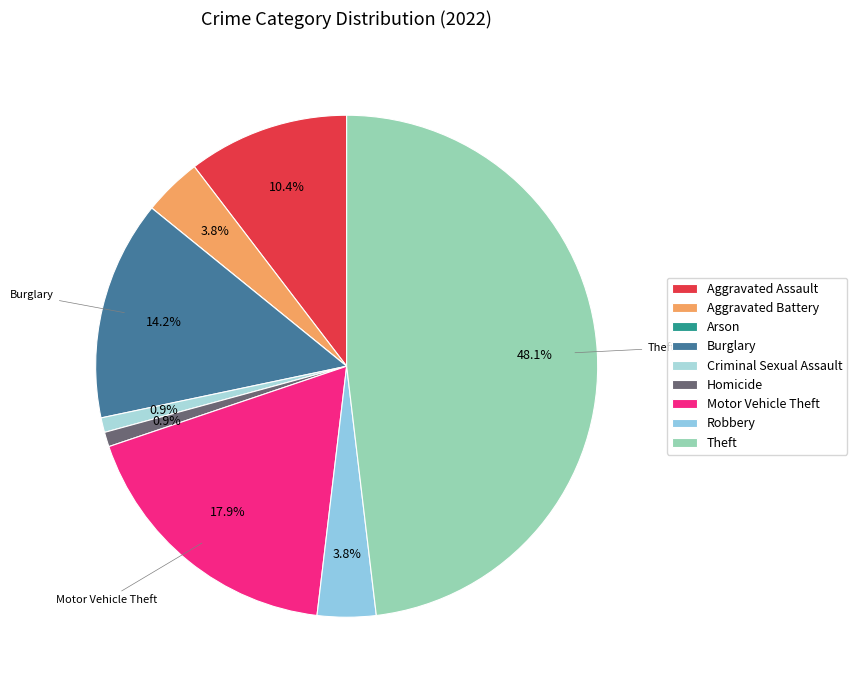

Count the number of slices in the pie.

9